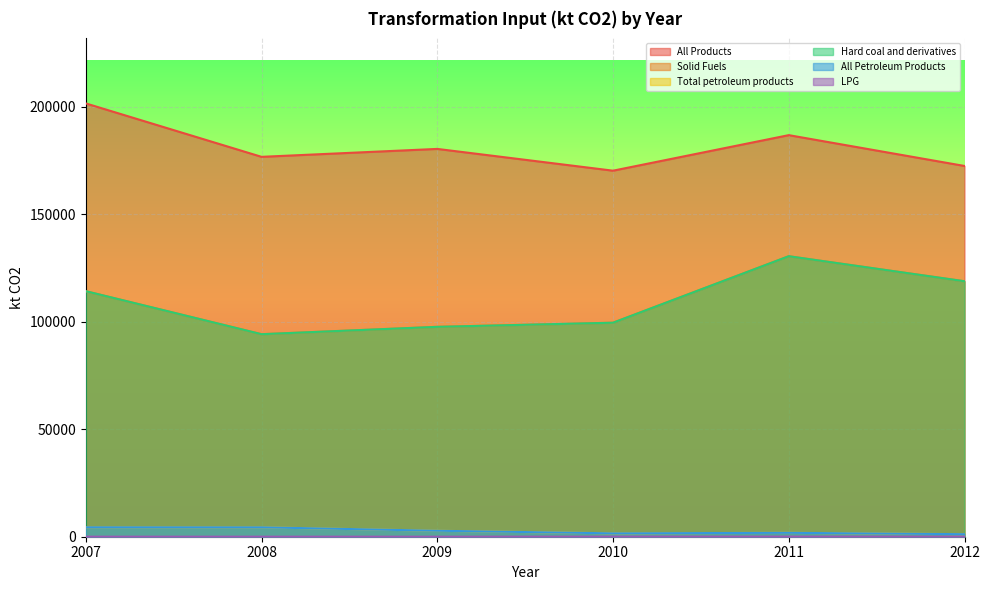

Between 2010 and 2012, which series saw the biggest shift?

Solid Fuels